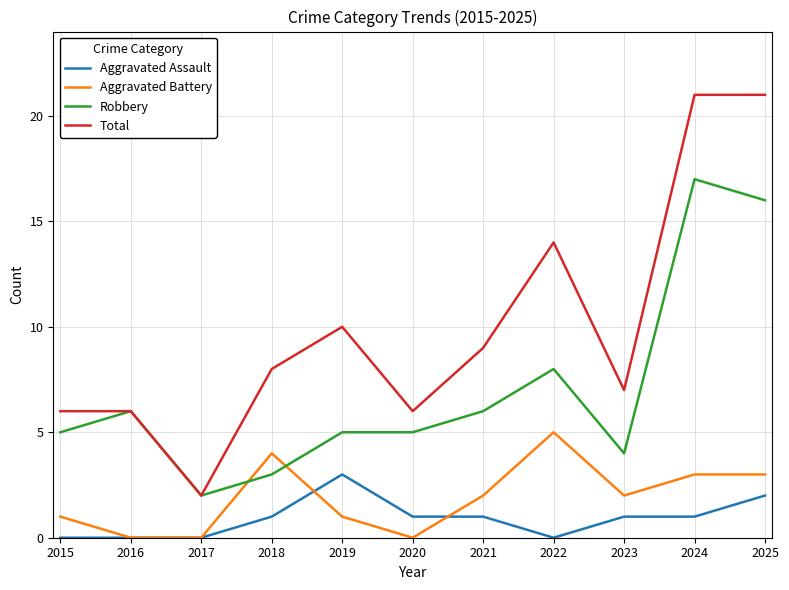

True or false: Robbery has more than 2 points higher than both neighbors.

True